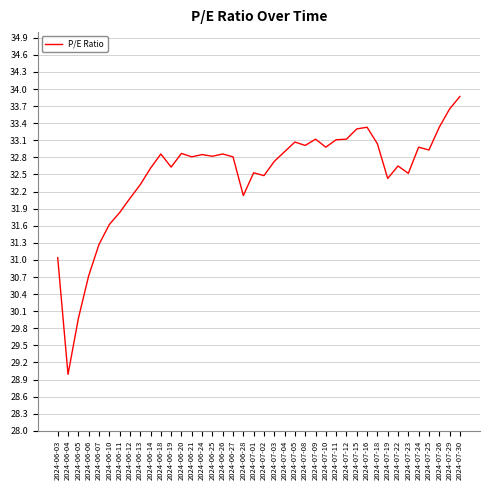

Is it true that the value at 2024-06-27 is 32.8?

True